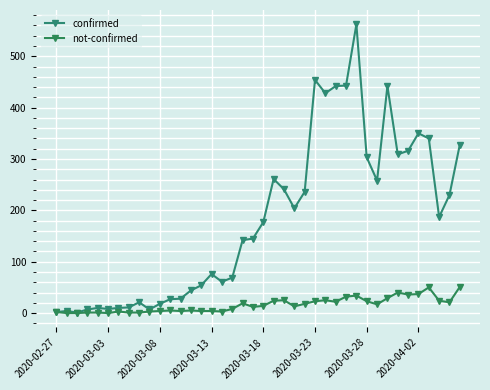

Count the number of categories in the chart.

40